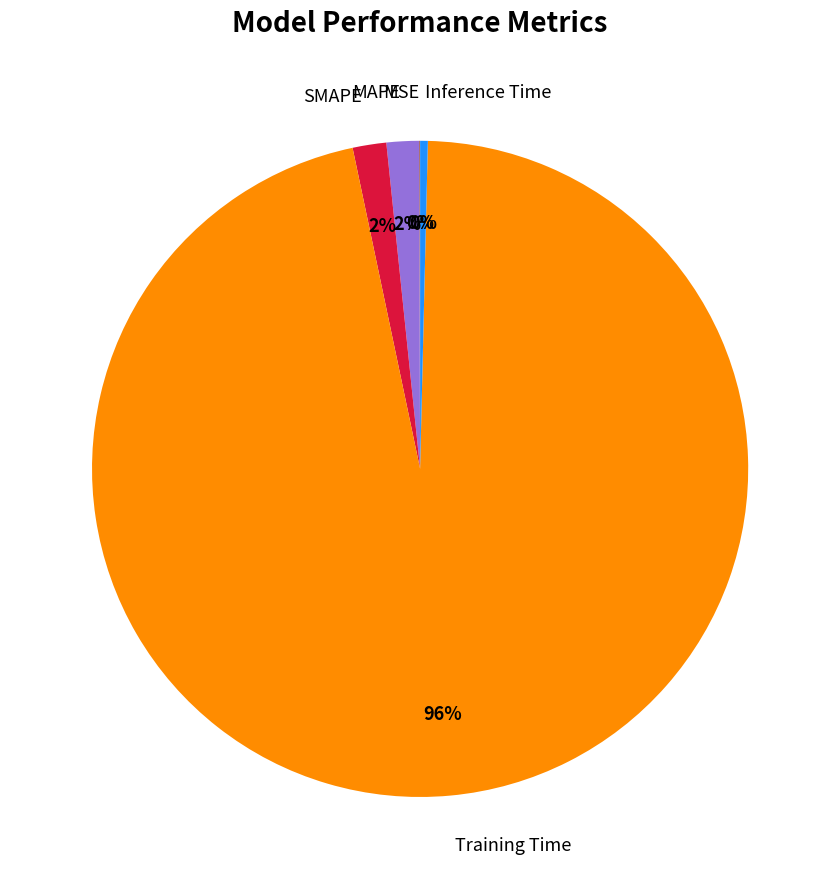

To the nearest percent, what is the average slice percentage?

20%